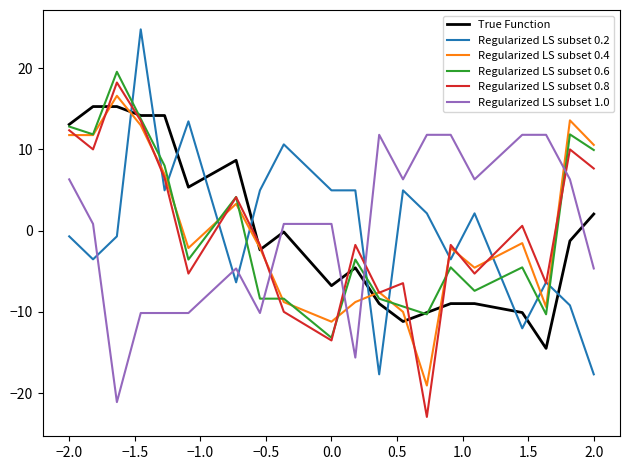

What is the minimum value for Regularized LS subset 0.6?

-13.2